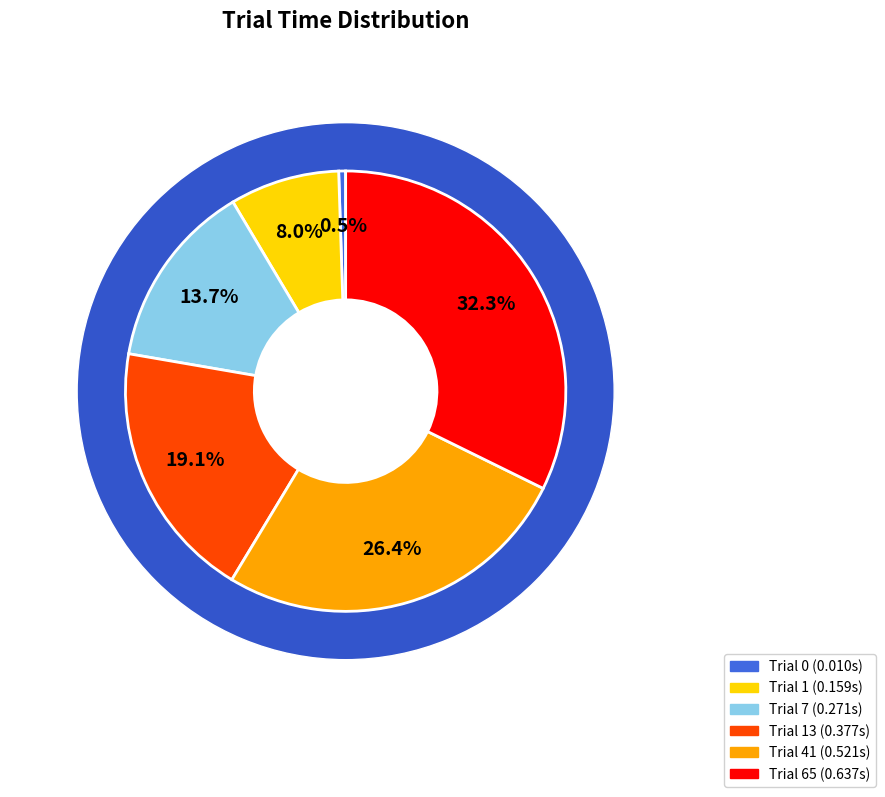

Is there a majority slice in this chart?

No